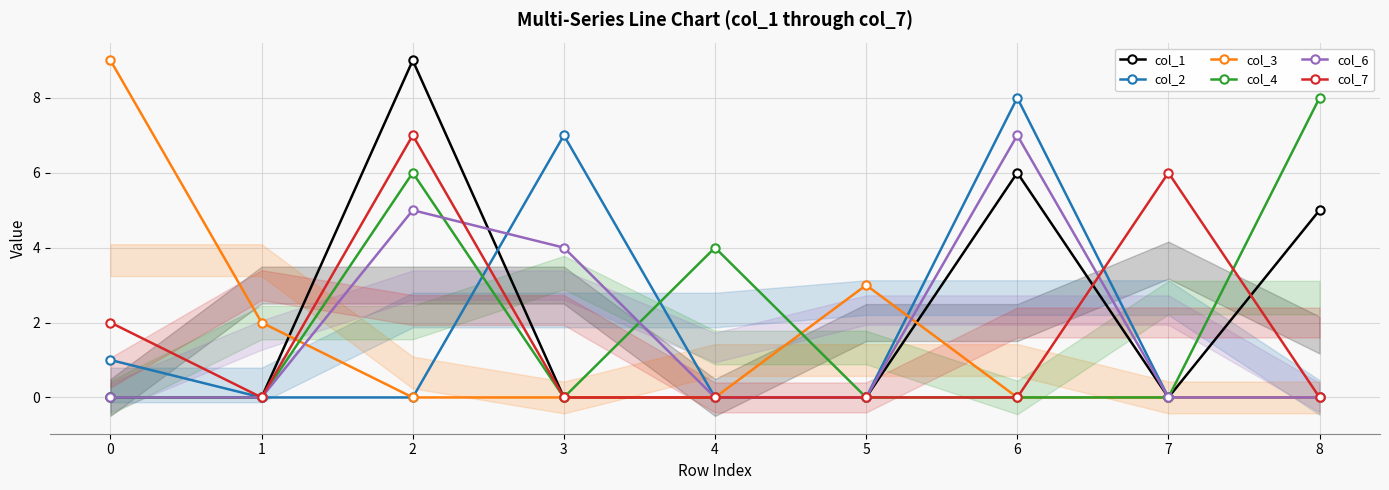

Between 3 and 4, which series saw the biggest shift?

col_2